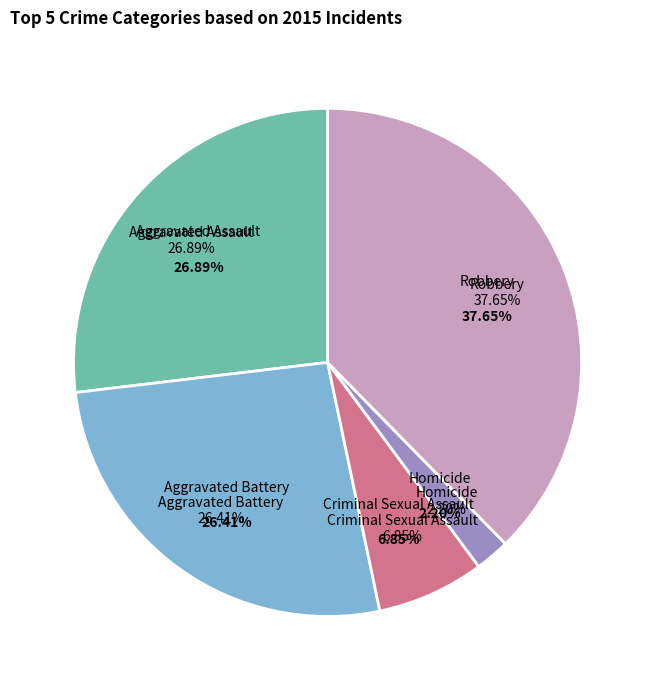

Does any single category account for the majority?

No